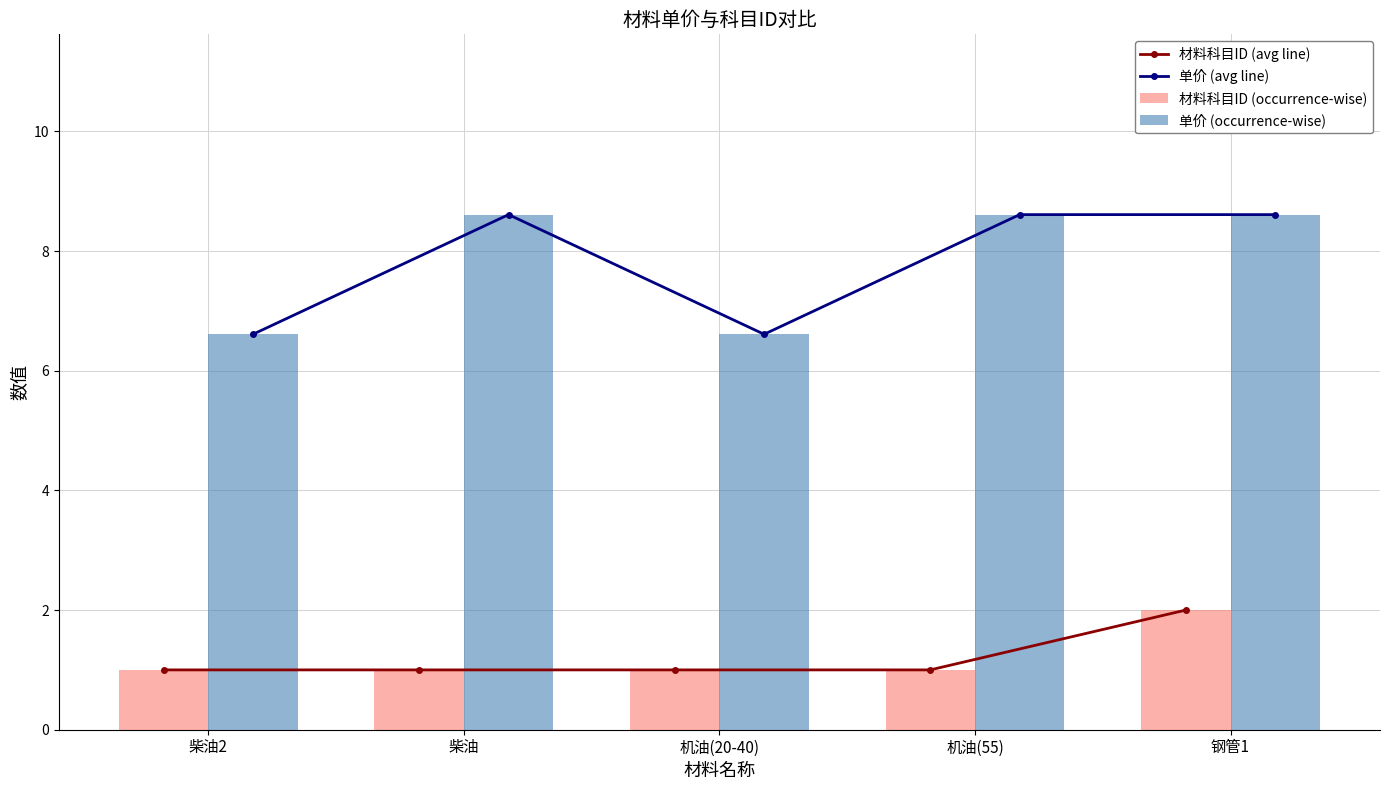

Reading left to right, transcribe all the data shown in this chart.

材料科目ID (avg line): 柴油2=1.0	柴油=1.0	机油(20-40)=1.0	机油(55)=1.0	钢管1=2.0
单价 (avg line): 柴油2=6.6	柴油=8.6	机油(20-40)=6.6	机油(55)=8.6	钢管1=8.6
材料科目ID (occurrence-wise): 柴油2=1.0	柴油=1.0	机油(20-40)=1.0	机油(55)=1.0	钢管1=2.0
单价 (occurrence-wise): 柴油2=6.6	柴油=8.6	机油(20-40)=6.6	机油(55)=8.6	钢管1=8.6